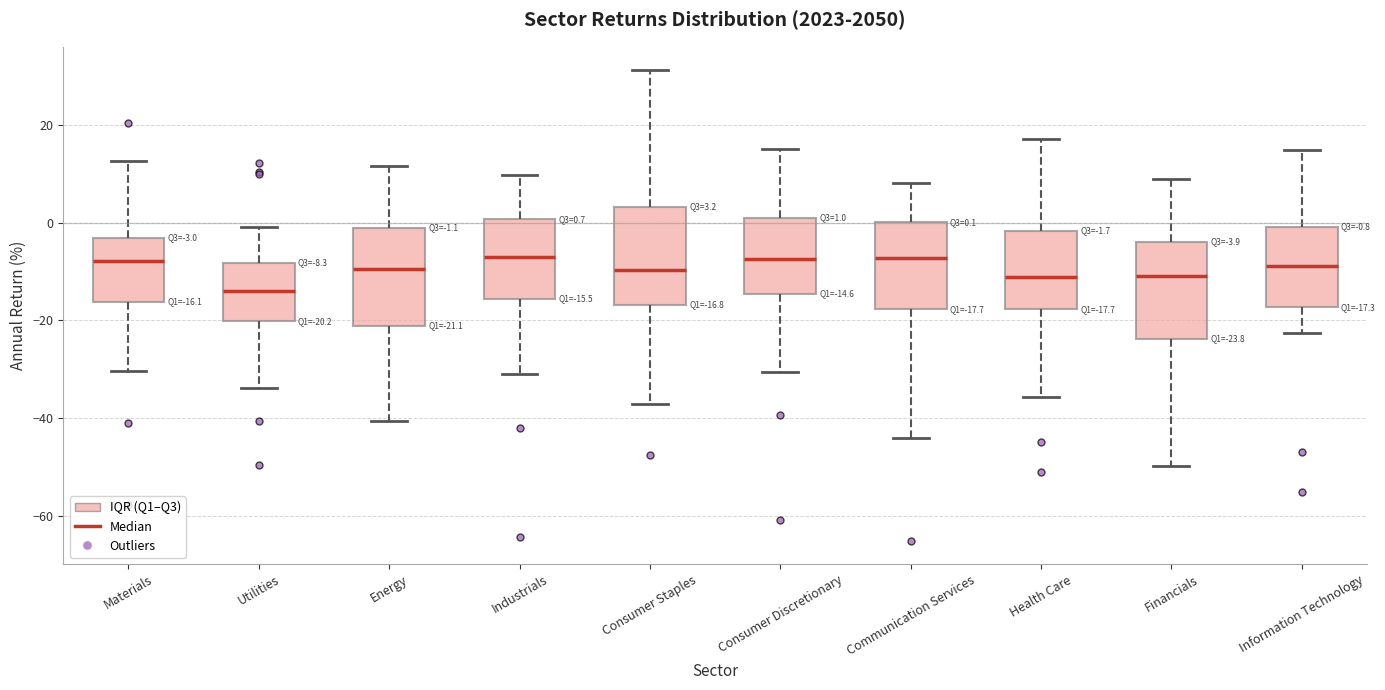

Which box has the lowest median line?

Utilities